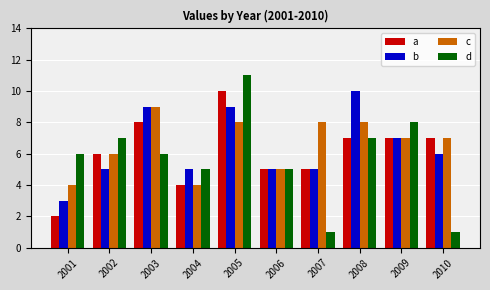

What is the difference between the second highest and second lowest values in the a series?

4